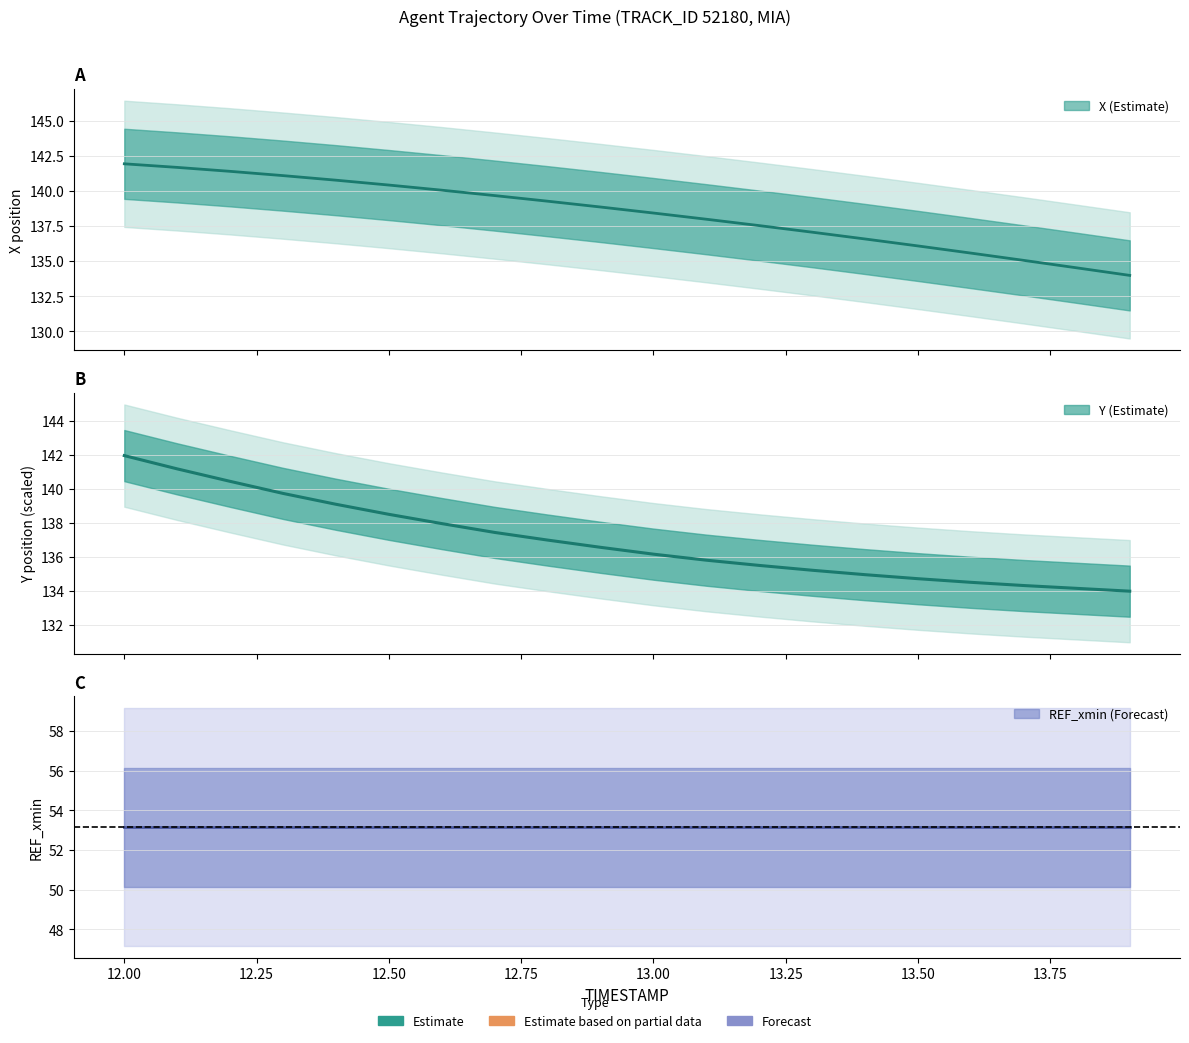

Reading left to right, extract all data points from this chart.

X: 141.9	141.7	141.4	141.1	140.8	140.4	140.1	139.7	139.3	138.9	138.4	138.0	137.5	137.1	136.6	136.1	135.6	135.1	134.5	134.0
Y: 141.9	141.2	140.4	139.7	139.1	138.5	138.0	137.4	137.0	136.6	136.2	135.8	135.5	135.2	135.0	134.7	134.5	134.3	134.2	134.0